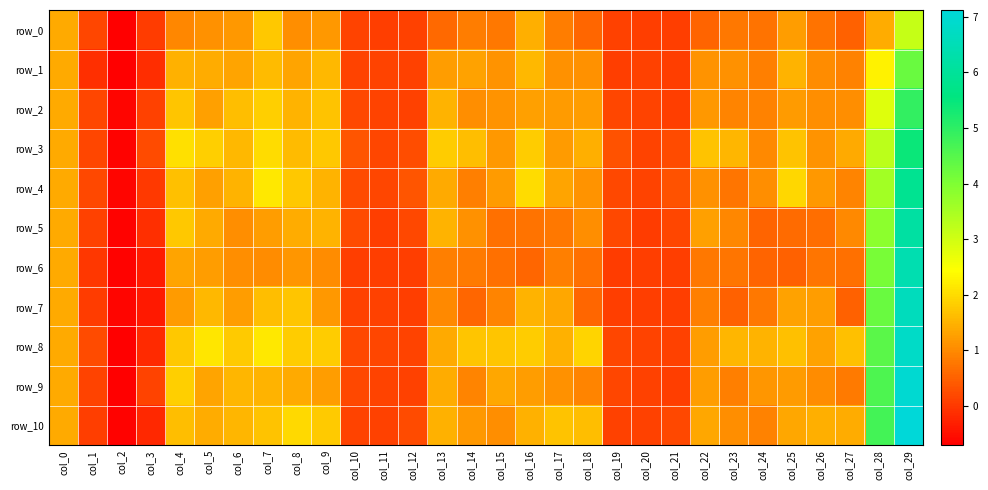

Reading right to left, what are all the values shown in this chart?

row_0: 3.1	1.4	0.5	0.7	1.2	0.7	0.8	0.5	0.1	0.1	0.1	0.6	0.8	1.5	0.8	0.8	0.6	0.1	0.1	0.1	1.2	1.1	1.8	1.2	1.1	1.0	0.0	-0.7	0.2	1.4
row_1: 4.3	2.3	0.9	1.0	1.5	0.9	1.1	1.1	0.1	0.1	0.1	1.1	1.1	1.6	1.1	1.3	1.2	0.1	0.1	0.1	1.6	1.3	1.6	1.3	1.4	1.5	-0.1	-0.7	-0.1	1.4
row_2: 4.9	2.8	1.0	1.1	1.2	0.9	0.9	1.2	0.1	0.1	0.2	1.2	1.2	1.3	1.1	1.1	1.5	0.1	0.1	0.2	1.7	1.5	1.9	1.6	1.3	1.7	0.1	-0.6	0.2	1.4
row_3: 5.4	3.2	1.4	1.1	1.7	1.0	1.5	1.7	0.2	0.2	0.3	1.5	1.2	1.8	1.2	1.6	1.8	0.3	0.2	0.4	1.8	1.6	2.0	1.6	1.9	2.1	0.2	-0.7	0.2	1.4
row_4: 5.8	3.6	0.9	1.2	1.9	1.1	0.8	1.1	0.3	0.1	0.2	1.1	1.3	2.0	1.2	0.9	1.4	0.3	0.2	0.2	1.5	1.8	2.2	1.5	1.3	1.7	0.0	-0.6	0.2	1.4
row_5: 6.2	3.8	1.0	0.7	0.6	0.5	1.0	1.3	0.2	0.1	0.2	1.1	0.8	0.7	0.7	1.1	1.5	0.2	0.1	0.2	1.5	1.4	1.2	1.1	1.4	1.8	-0.1	-0.7	0.1	1.4
row_6: 6.4	4.1	0.7	0.8	0.5	0.5	0.8	0.8	0.1	0.1	0.1	0.7	0.9	0.6	0.7	0.8	0.9	0.1	0.1	0.1	1.0	1.1	1.0	1.1	1.2	1.3	-0.3	-0.6	-0.0	1.4
row_7: 6.6	4.3	0.5	1.2	1.3	0.8	0.5	0.9	0.1	0.1	0.1	0.6	1.4	1.5	0.9	0.6	1.0	0.1	0.1	0.1	1.2	1.7	1.6	1.3	1.6	1.2	-0.4	-0.6	0.0	1.4
row_8: 6.8	4.4	1.7	1.3	1.7	1.5	1.5	1.2	0.1	0.1	0.2	1.9	1.5	1.8	1.7	1.7	1.4	0.1	0.2	0.2	1.8	1.8	2.2	1.8	2.1	1.8	-0.2	-0.7	0.2	1.4
row_9: 7.0	4.6	0.8	1.0	1.2	1.2	0.9	1.2	0.1	0.1	0.2	0.9	1.1	1.2	1.4	0.9	1.4	0.1	0.1	0.2	1.2	1.4	1.5	1.5	1.3	1.9	0.1	-0.7	0.1	1.4
row_10: 7.1	4.7	1.4	1.5	1.4	0.9	1.0	1.4	0.2	0.1	0.1	1.6	1.7	1.5	1.1	1.2	1.5	0.2	0.1	0.1	1.8	2.0	1.7	1.5	1.4	1.6	-0.2	-0.7	0.1	1.4